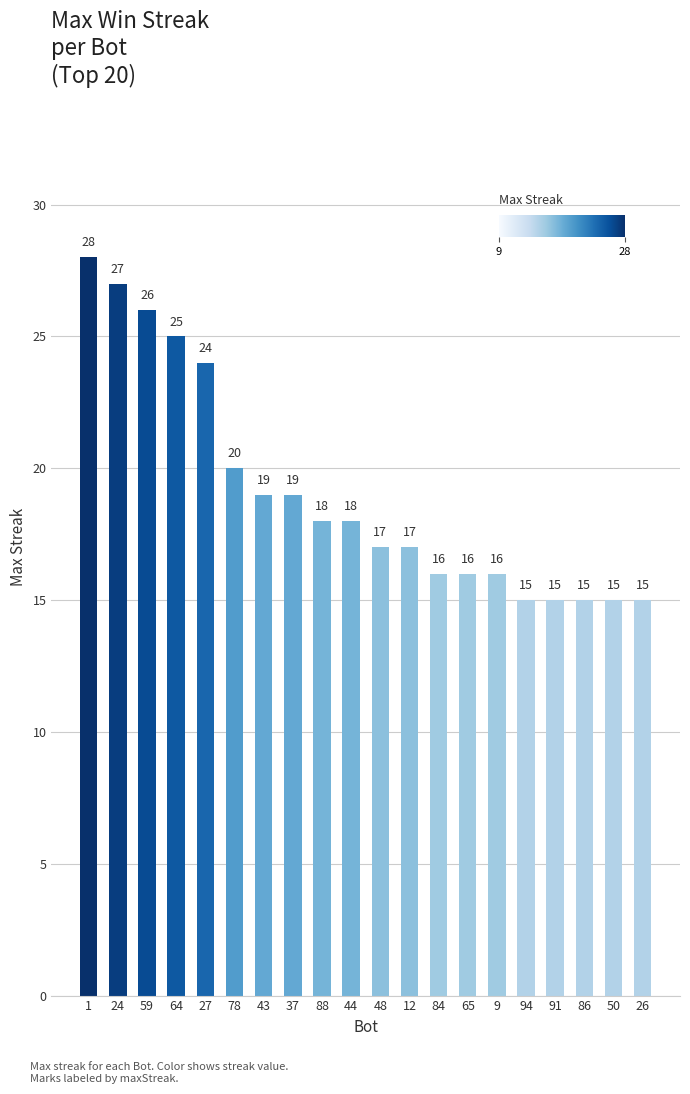

Which has a higher value, 65 or 24?

24